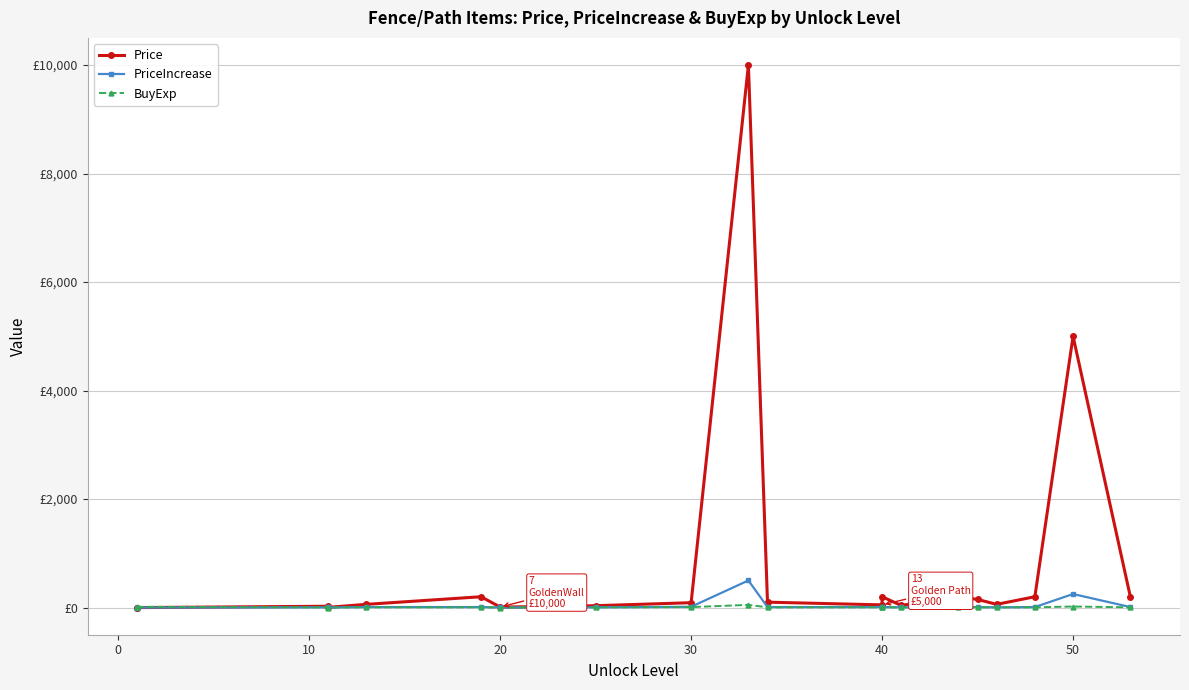

True or false: BuyExp and Price cross at least once.

True